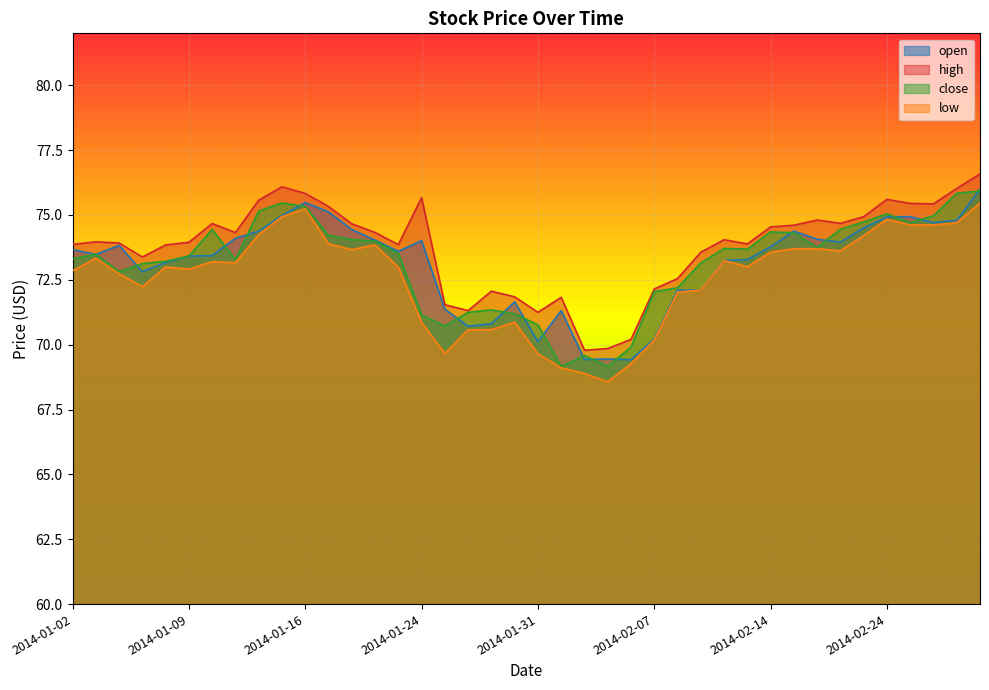

What is the label of the 32nd point from the right?

2014-01-14